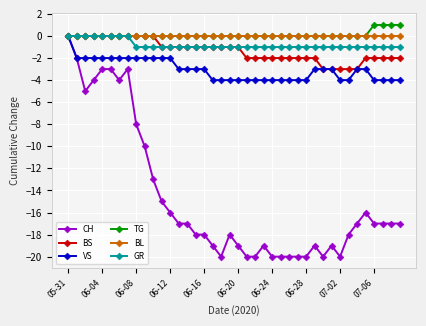

True or false: CH has more than 0 points higher than both neighbors.

True